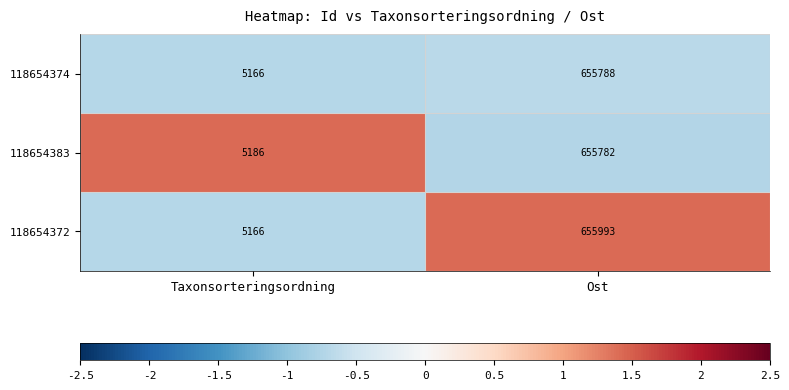

What is the sum of the 118654383 values at Taxonsorteringsordning and Ost?

660968